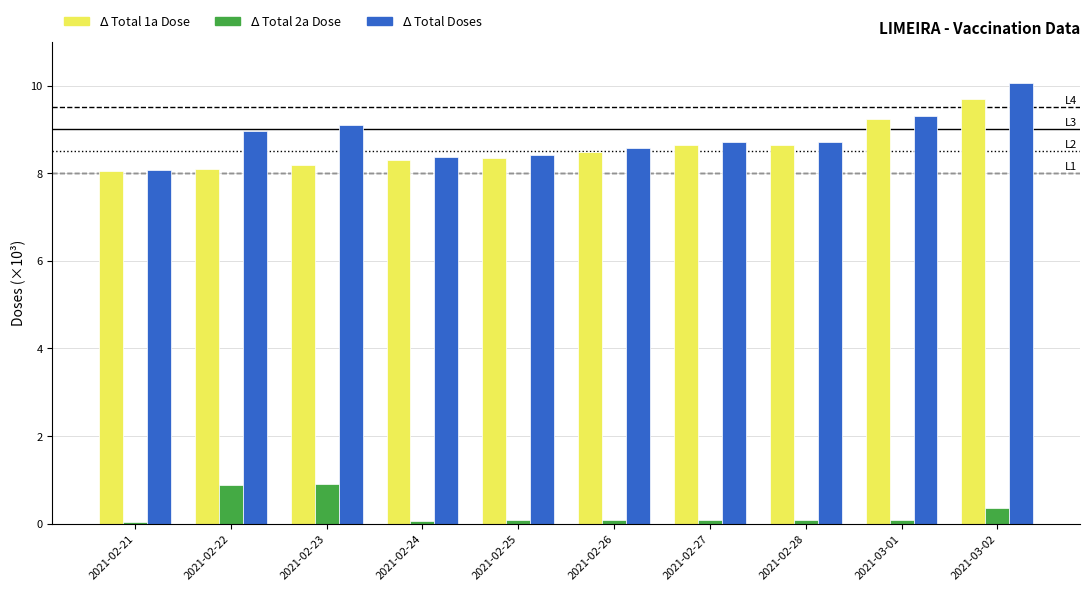

What is the total value across all series at 2021-02-23?

18.2